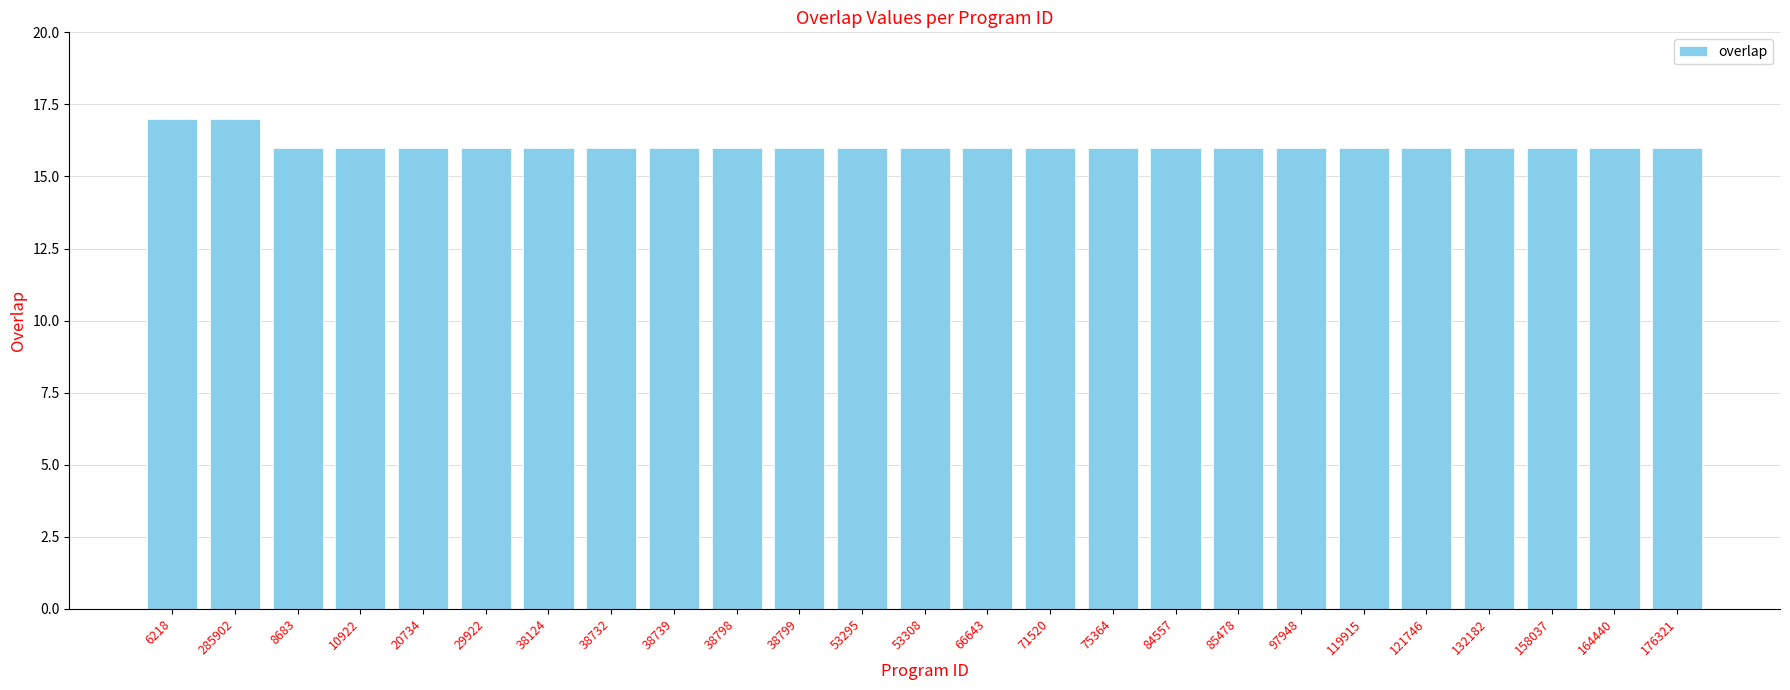

What is the maximum value shown in the chart?

17